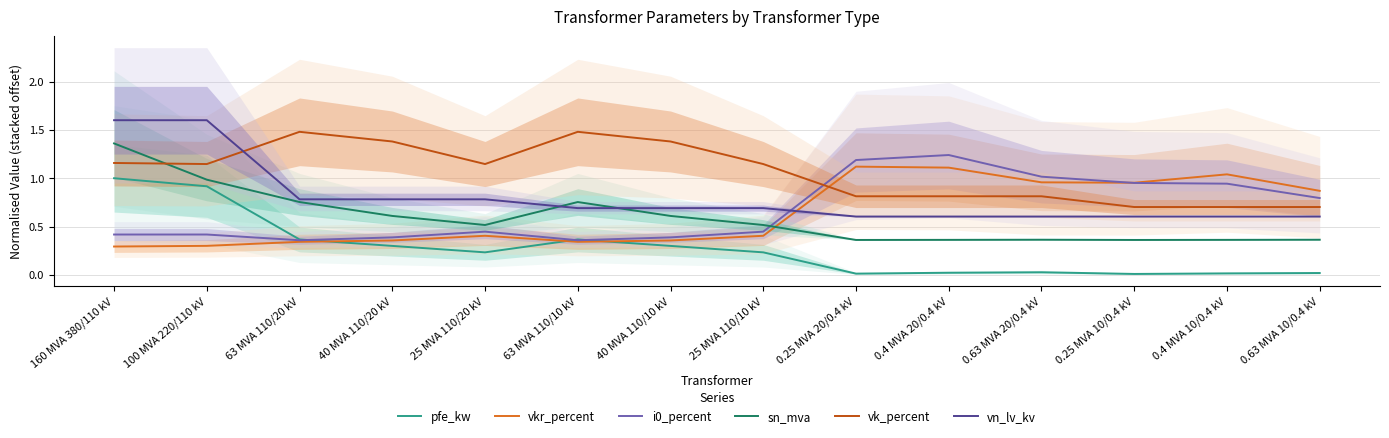

Which category has the lowest value across all series?

0.25 MVA 10/0.4 kV